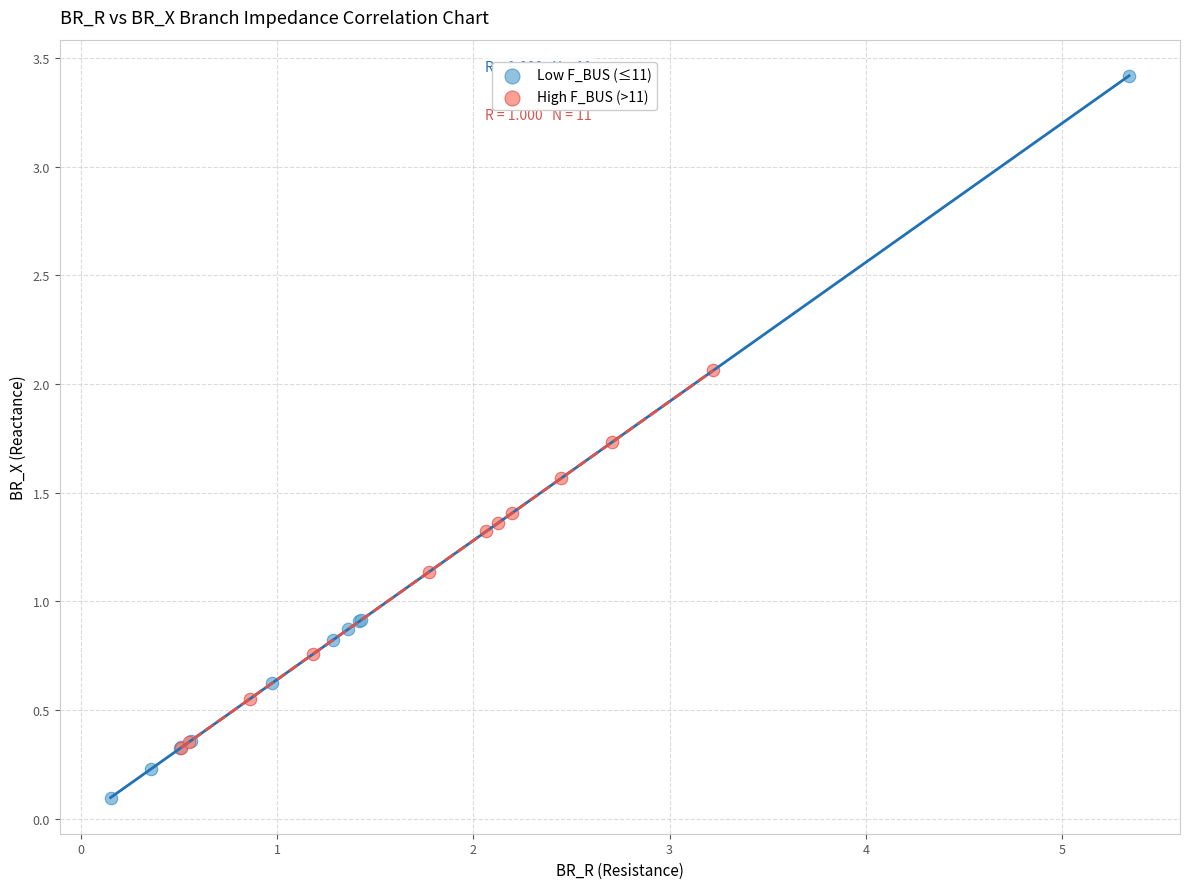

What are all the series names shown in the legend?

Low F_BUS (≤11), High F_BUS (>11)